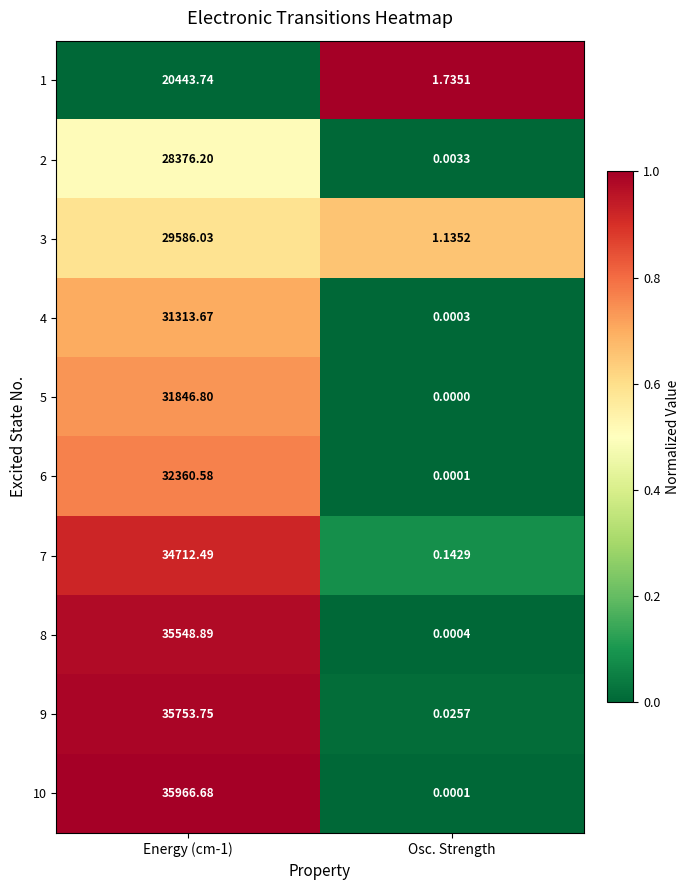

At which label does 3 reach its minimum?

Osc. Strength